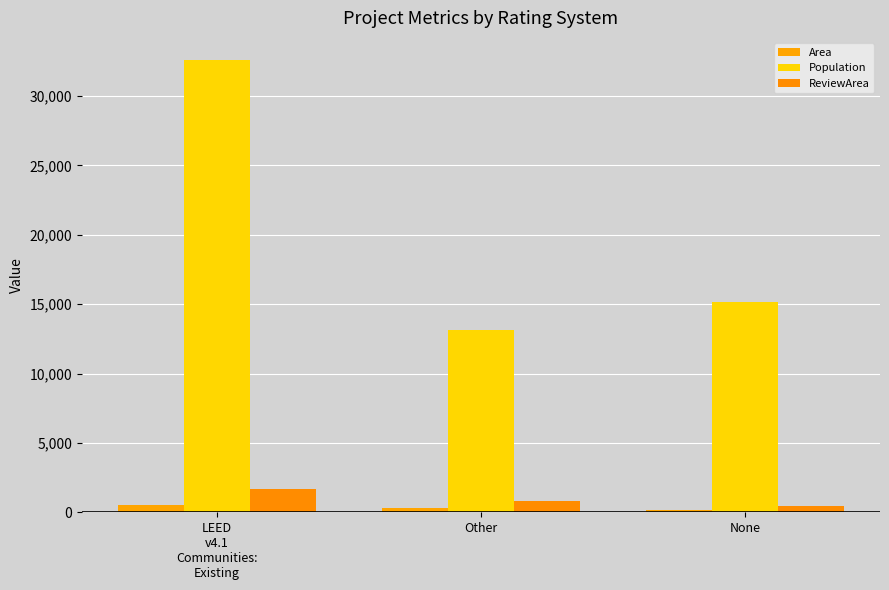

Count the number of data series in this chart.

3